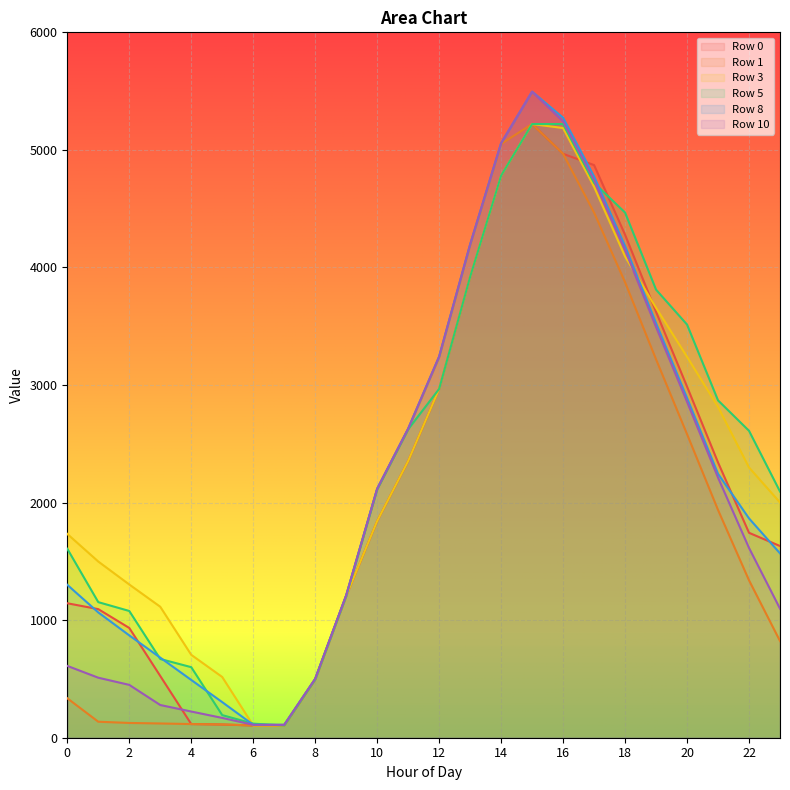

Count the number of data series in this chart.

6